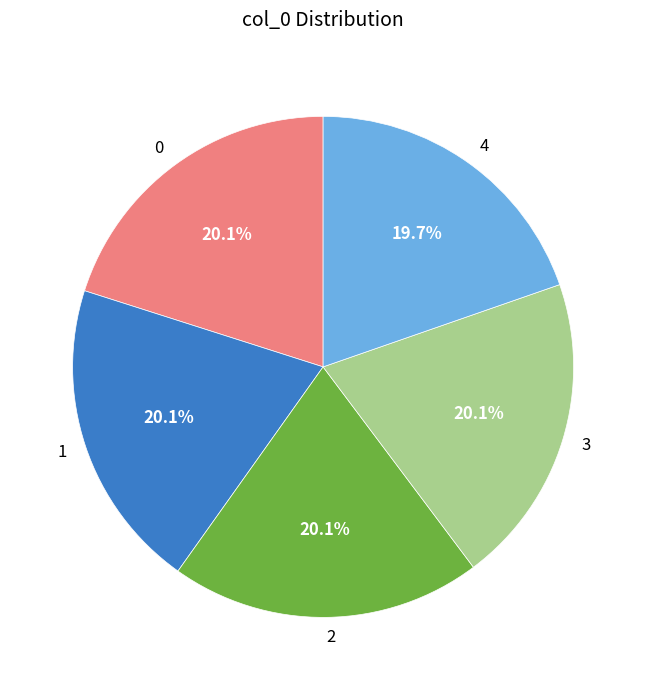

To the nearest percent, what portion does 1 represent?

20%